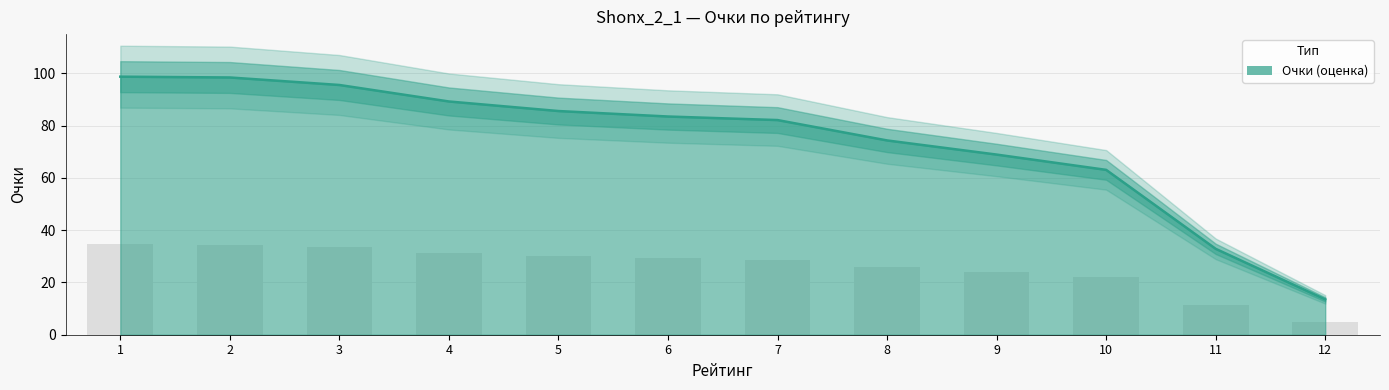

Approximately how many times larger is the value at 7 compared to 5?

1.0